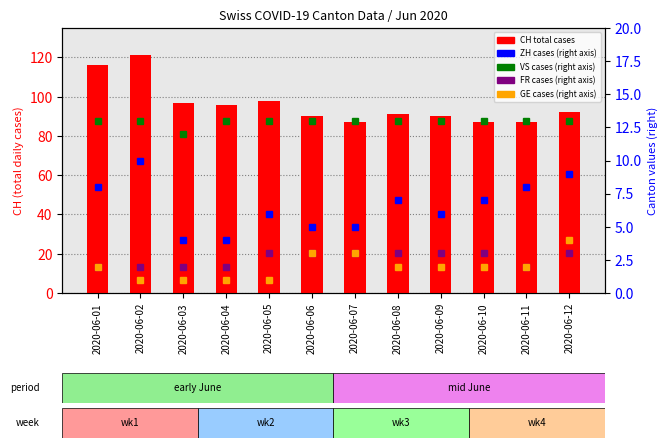

What is the sum of all ZH values?

79